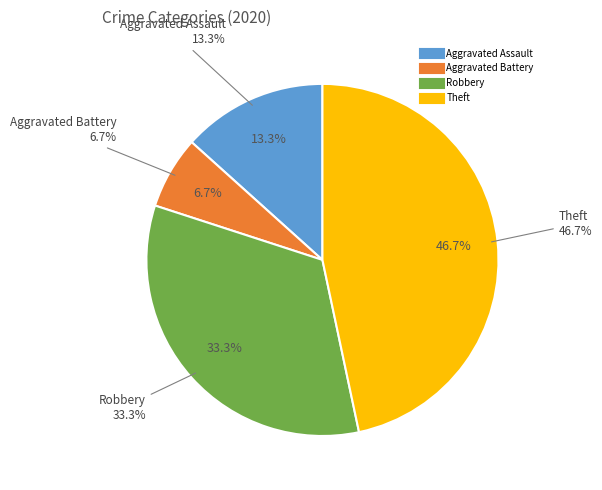

How many slices are in this pie chart?

4